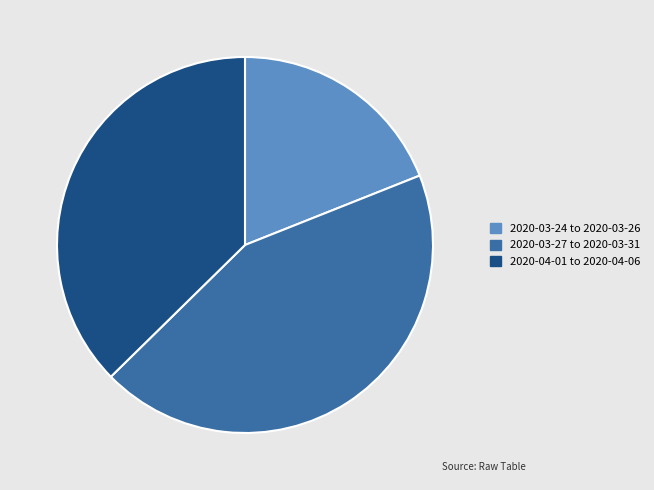

Rank the categories by value from lowest to highest.

2020-03-24 to 2020-03-26, 2020-04-01 to 2020-04-06, 2020-03-27 to 2020-03-31